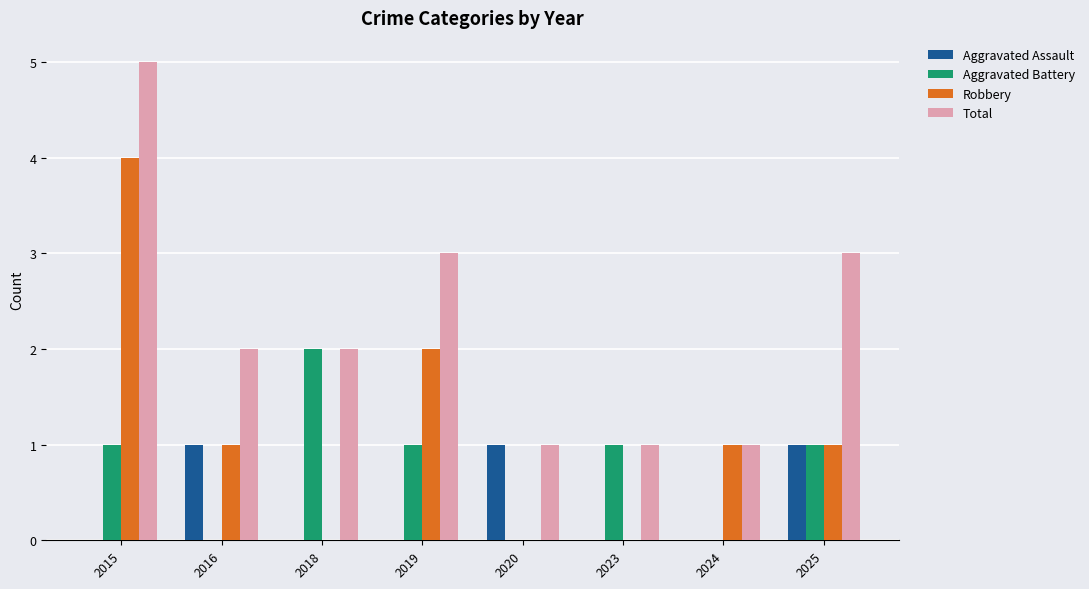

Which series has the largest total across all categories?

Total